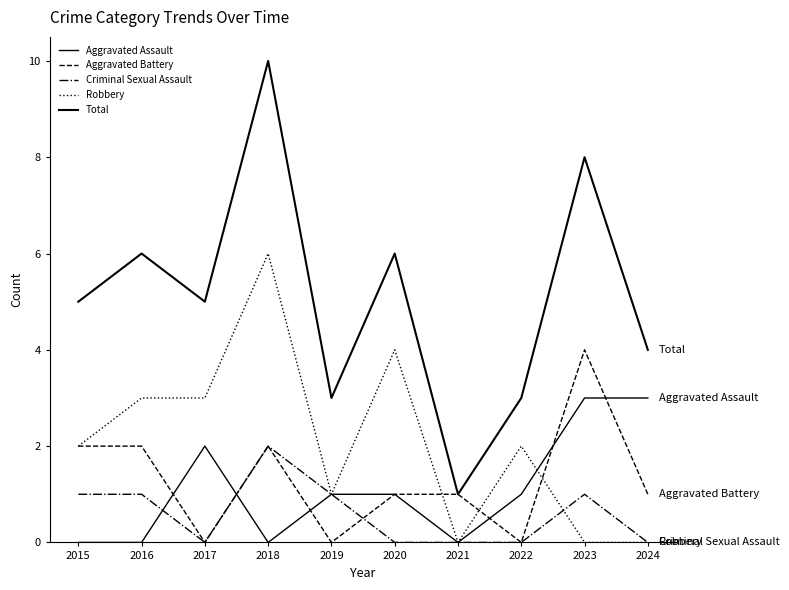

Is this an area chart (filled region under the line)?

No